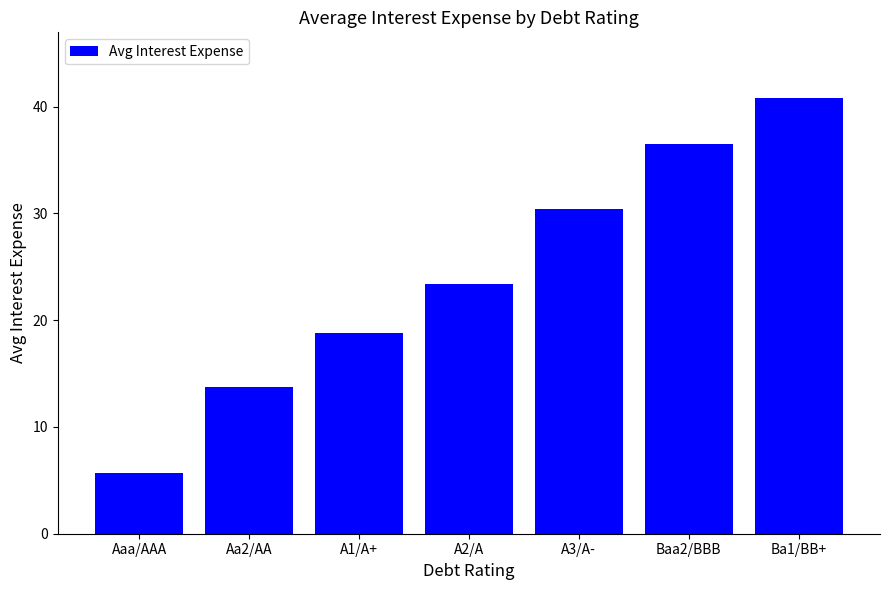

At which label is the value closest to 23?

A2/A